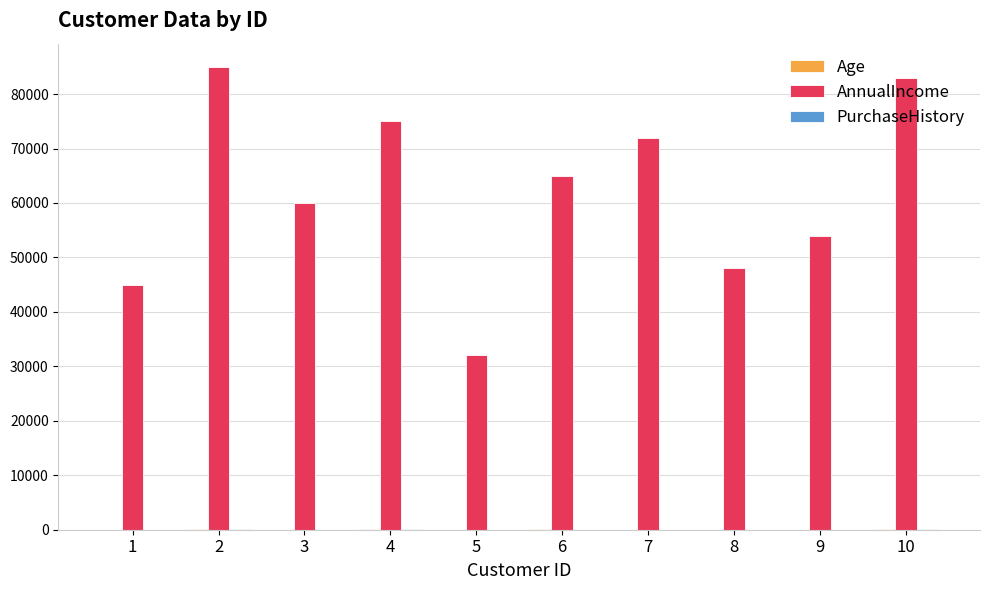

Which series has the largest total across all categories?

AnnualIncome